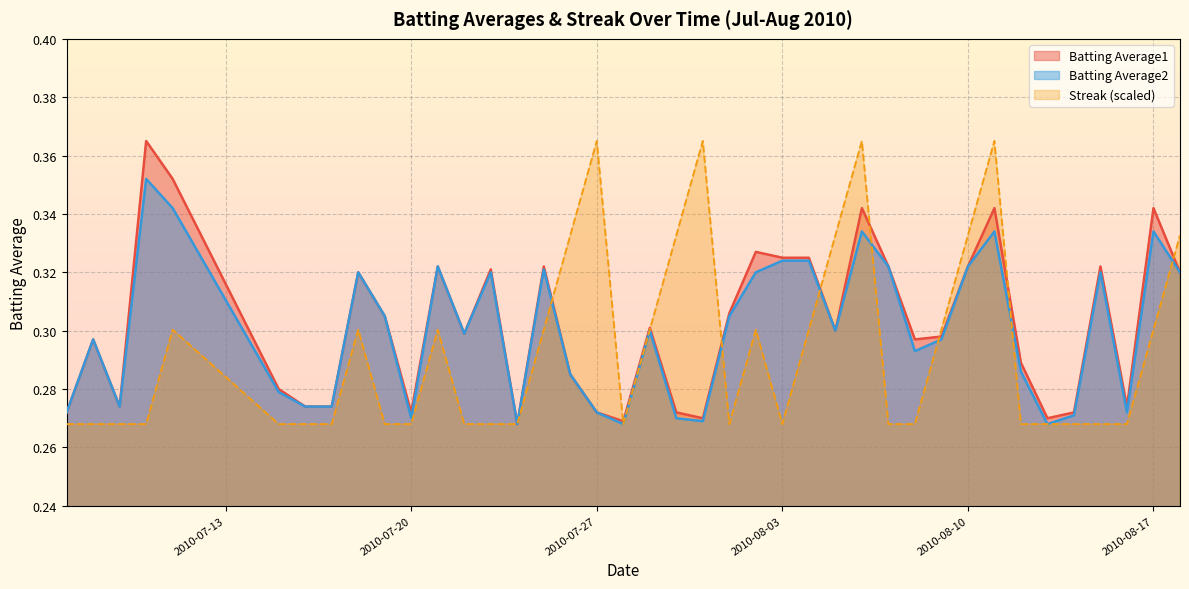

What is the total value across all series at 2010-08-15?

0.9